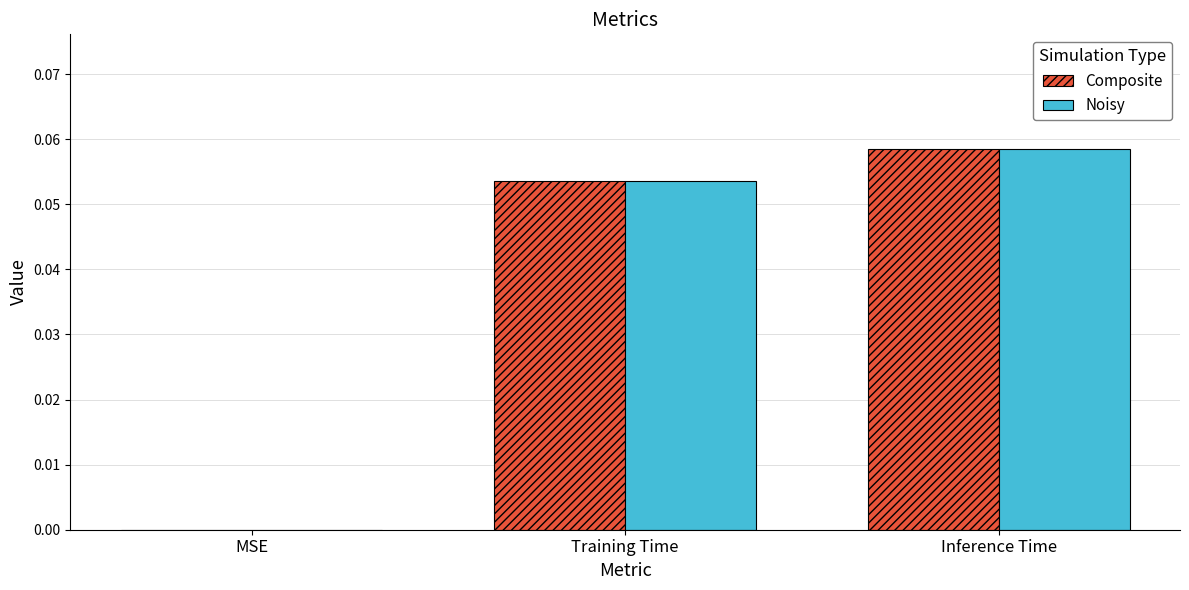

Is it true that Noisy equals 0.0 at MSE?

True